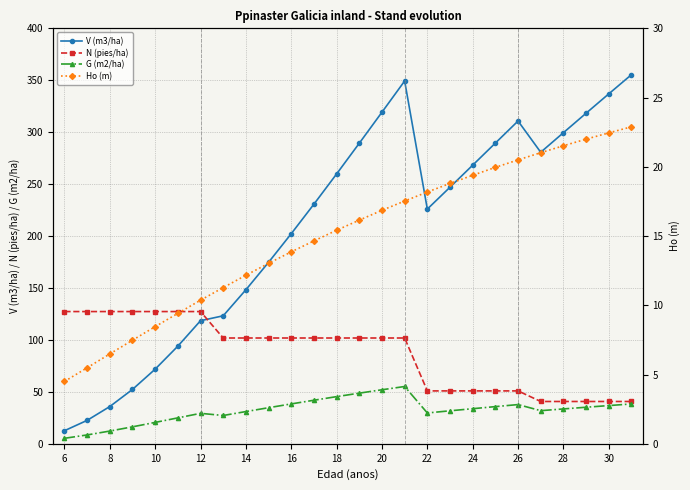

The value of N (pies/ha) at 12 is 127.3. True or false?

True